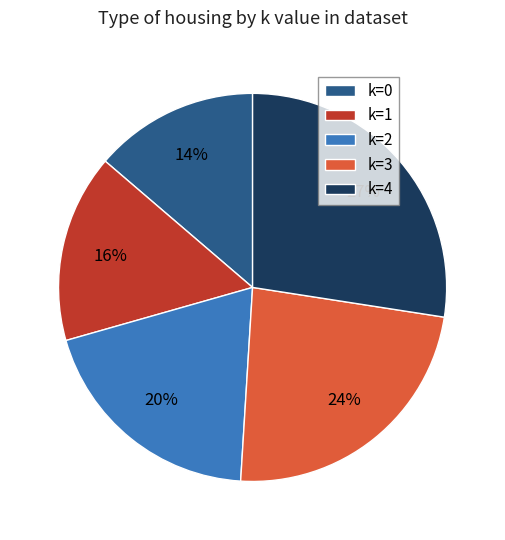

How many slices are in this pie chart?

5